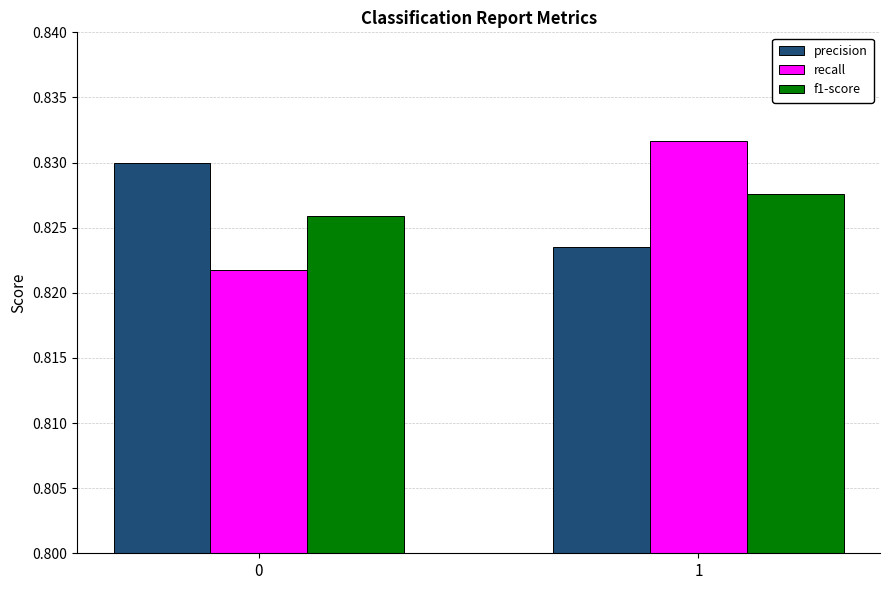

What is the total value across all series at 1?

2.5